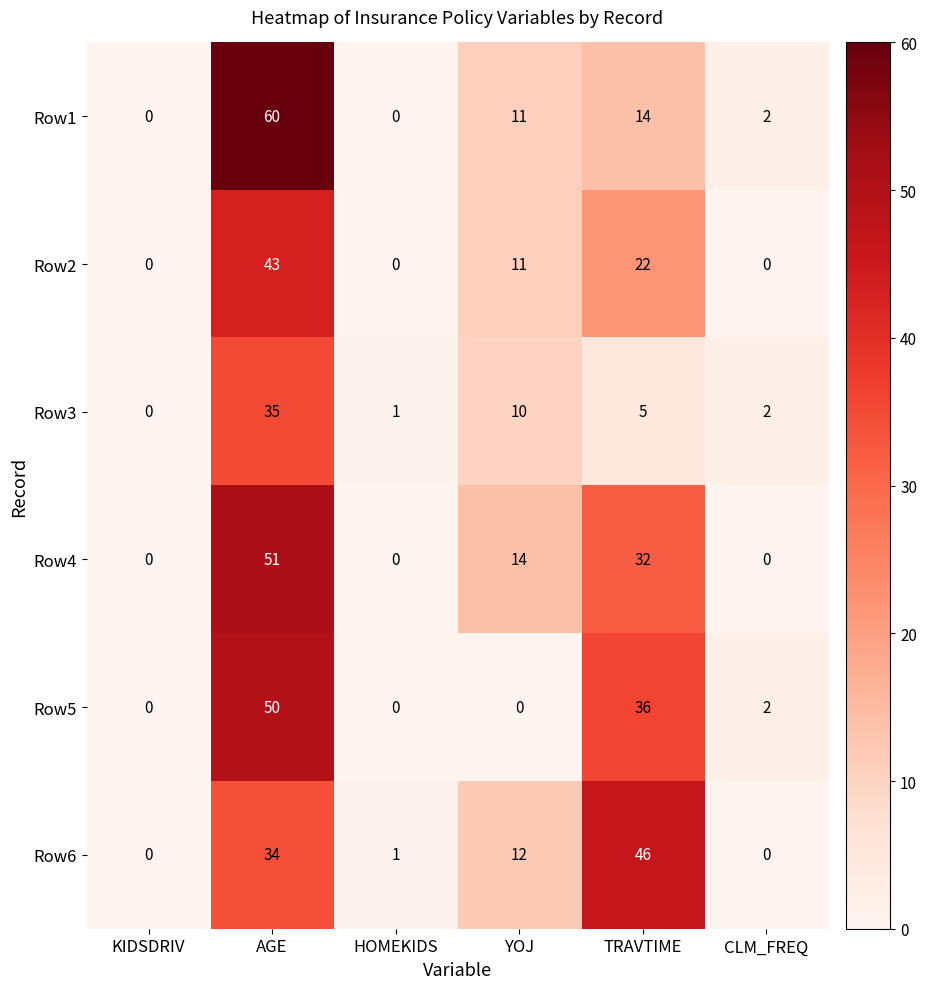

How many Row2 values are between 0 and 22?

5